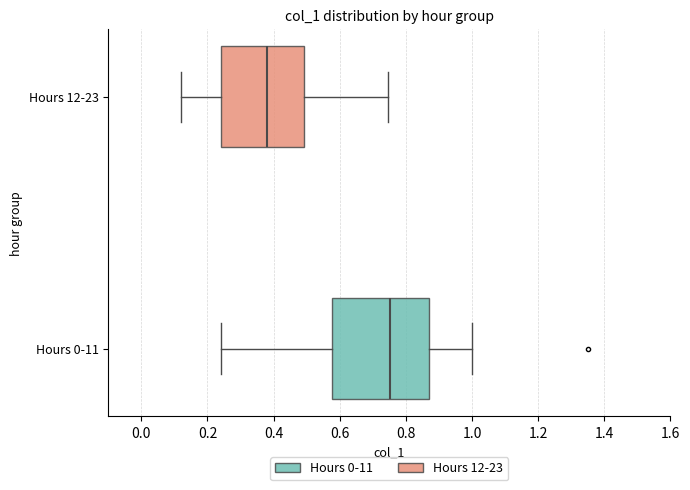

Comparing the boxes themselves (not the whiskers), which one is the widest?

Hours 0-11